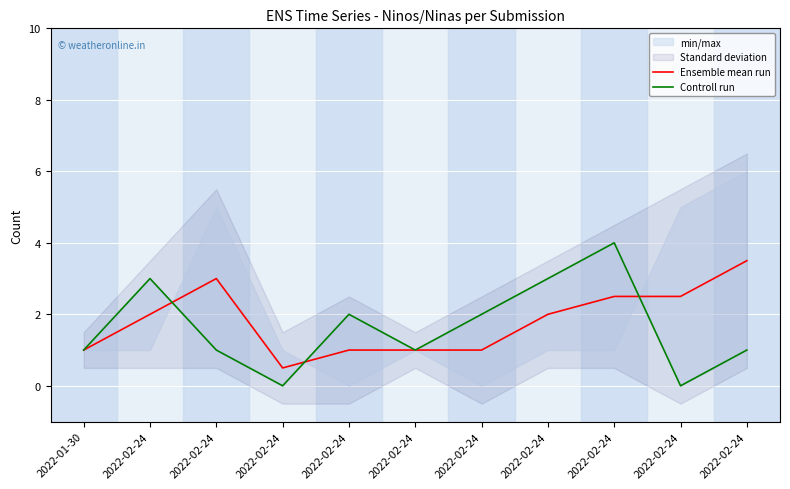

Reading left to right, extract all data points from this chart.

Ensemble mean run: 2022-01-30=1.0	2022-02-24=2.0	2022-02-24=3.0	2022-02-24=0.5	2022-02-24=1.0	2022-02-24=1.0	2022-02-24=1.0	2022-02-24=2.0	2022-02-24=2.5	2022-02-24=2.5	2022-02-24=3.5
Controll run: 2022-01-30=1.0	2022-02-24=3.0	2022-02-24=1.0	2022-02-24=0.0	2022-02-24=2.0	2022-02-24=1.0	2022-02-24=2.0	2022-02-24=3.0	2022-02-24=4.0	2022-02-24=0.0	2022-02-24=1.0